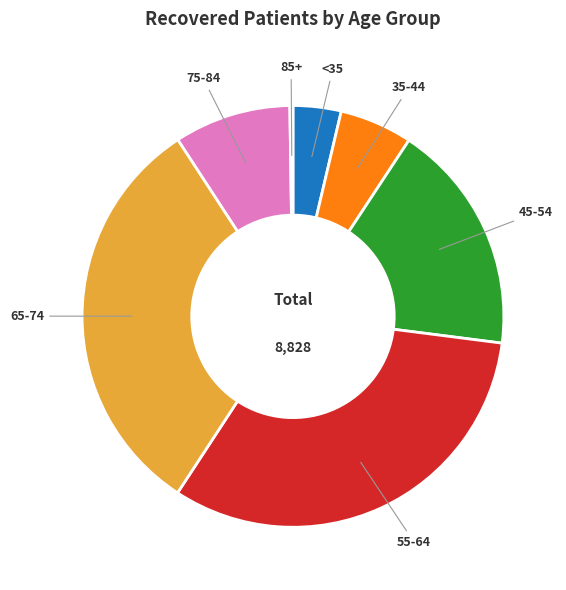

Does any single category account for the majority?

No